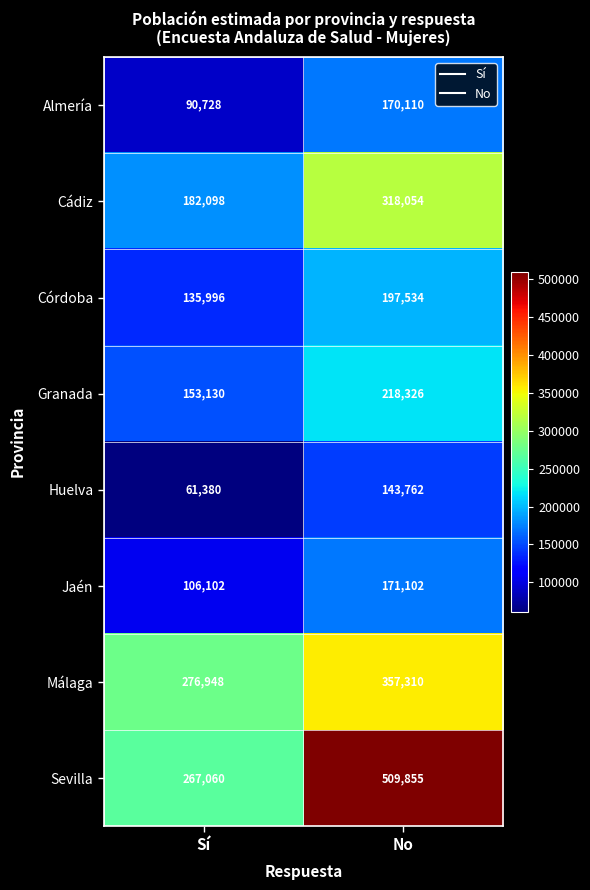

Where is Sevilla nearest to the value 388457?

Sí